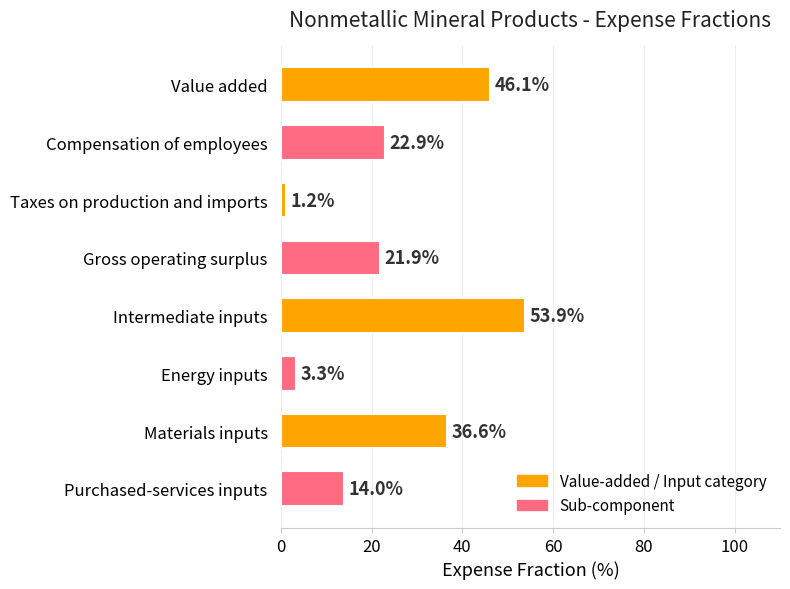

What is the ratio of the value at Compensation of employees to the value at Taxes on production and imports?

19.1